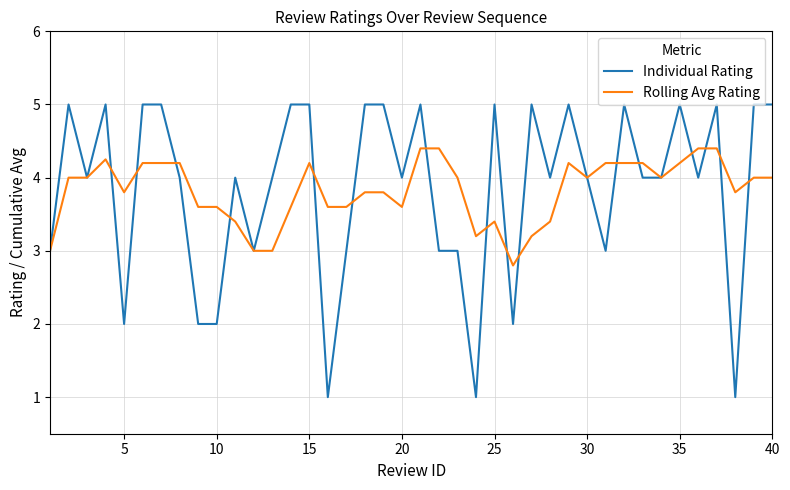

List the series in order of their peak value, lowest first.

Rolling Avg Rating, Individual Rating